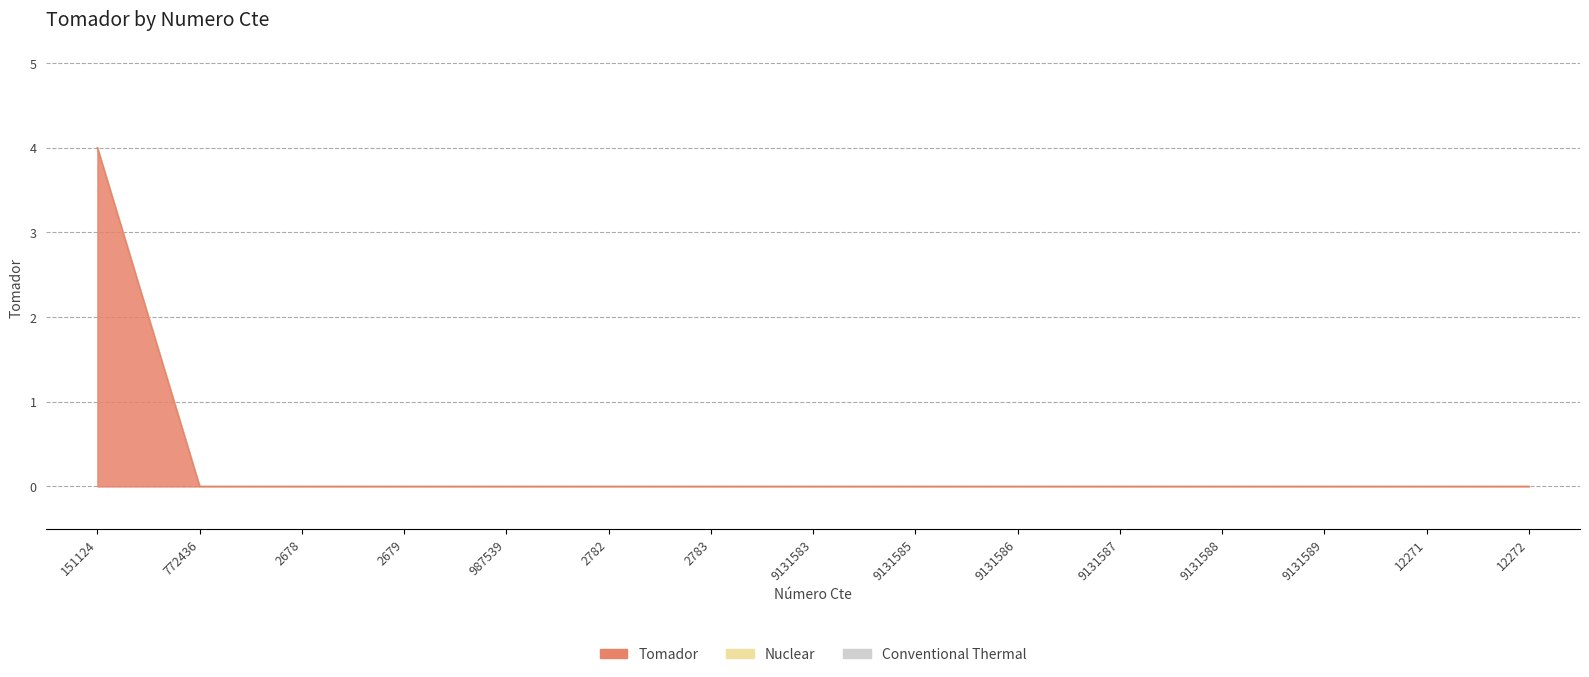

True or false: the data has more than 0 interior local peaks.

False